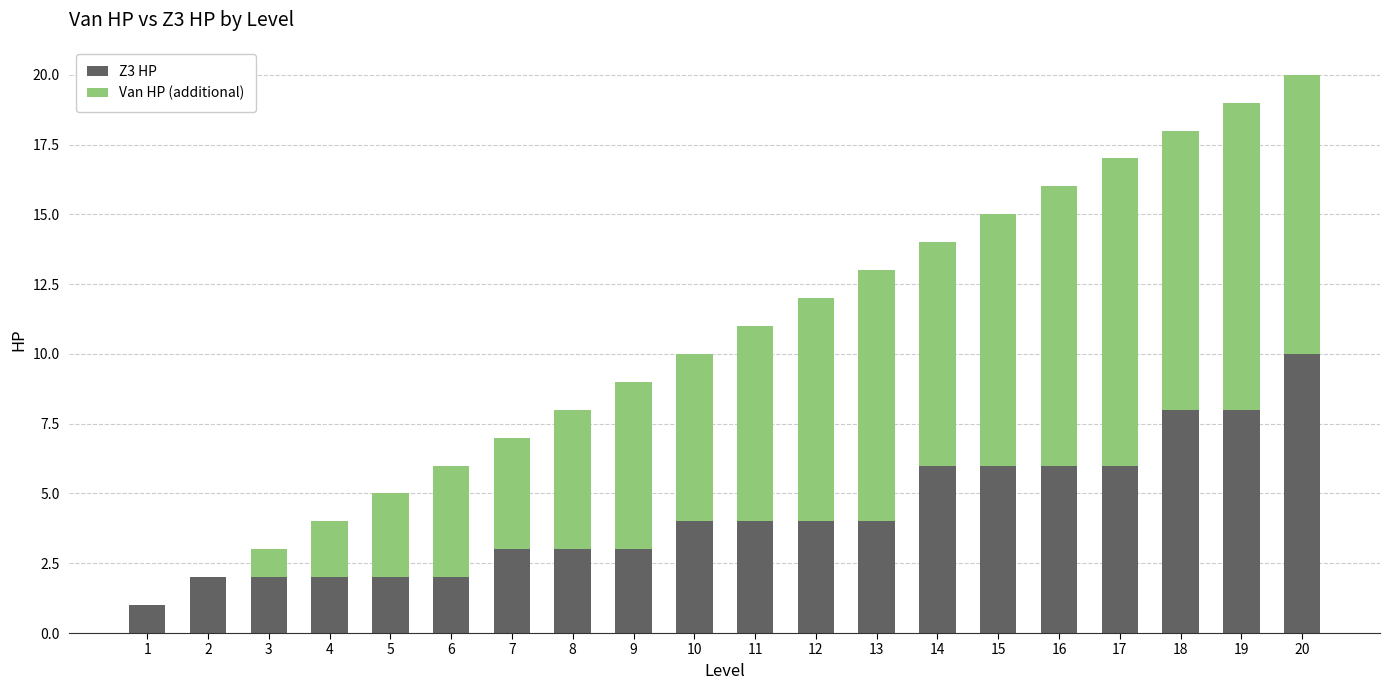

The value of Z3 HP at 18 is 8. True or false?

True